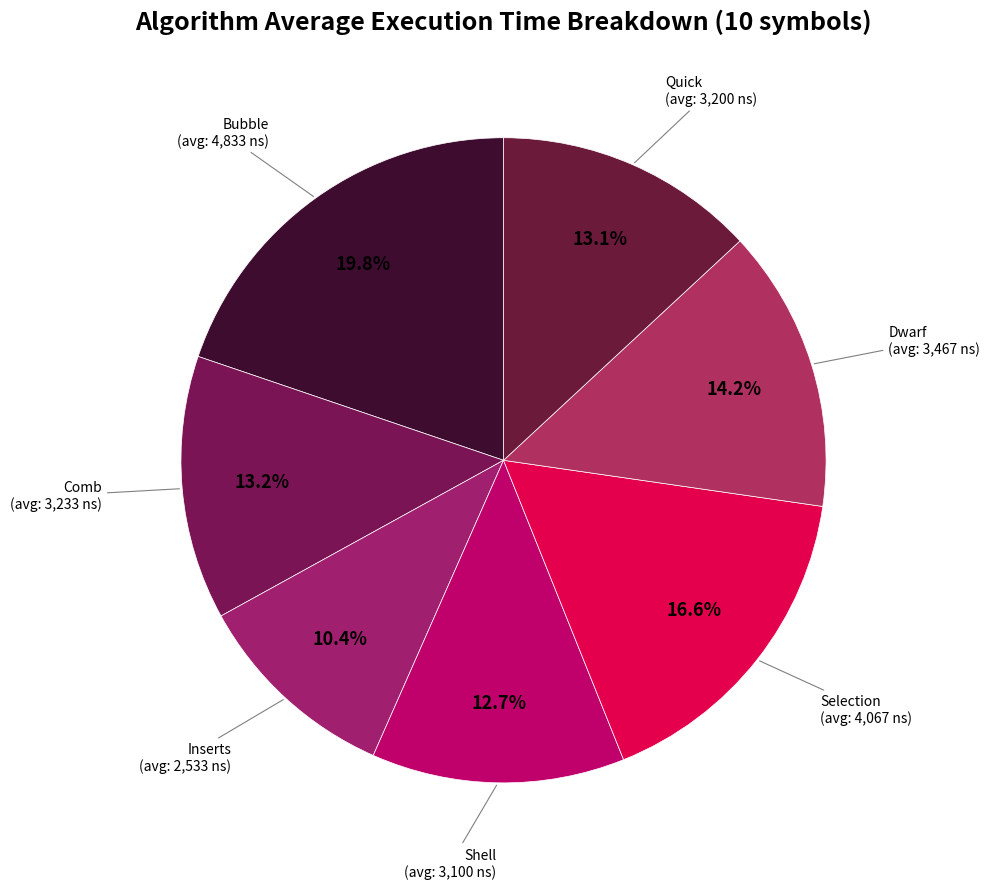

Is there a majority slice in this chart?

No